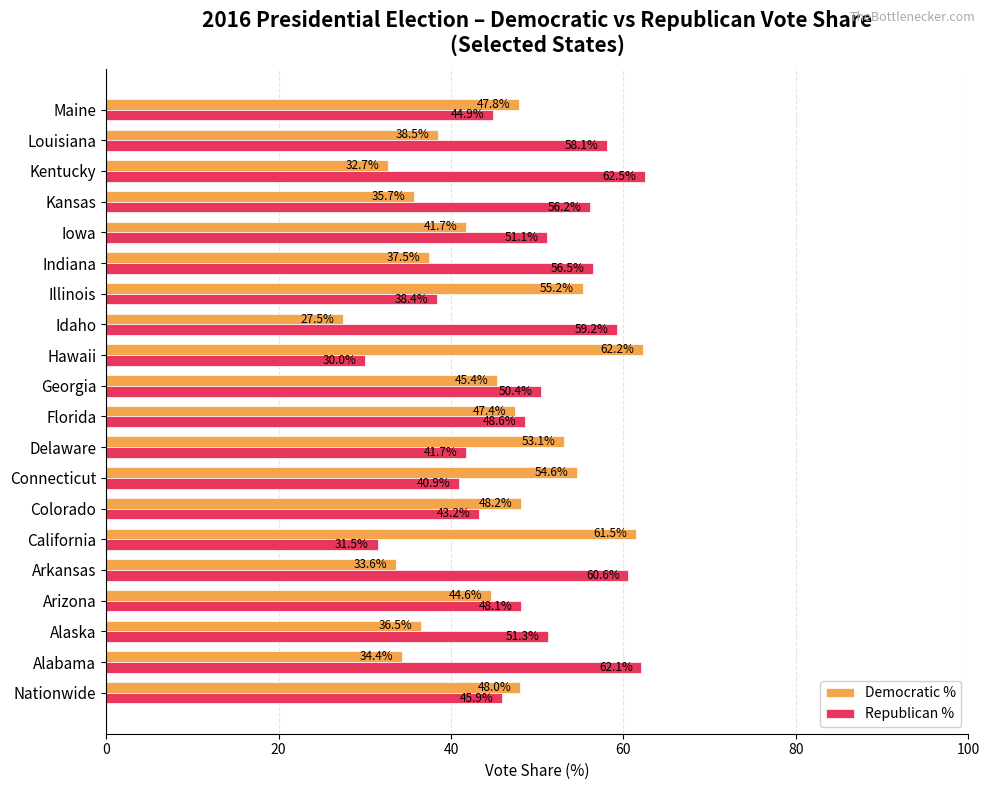

Which series changed the most between Arkansas and Louisiana?

Democratic %